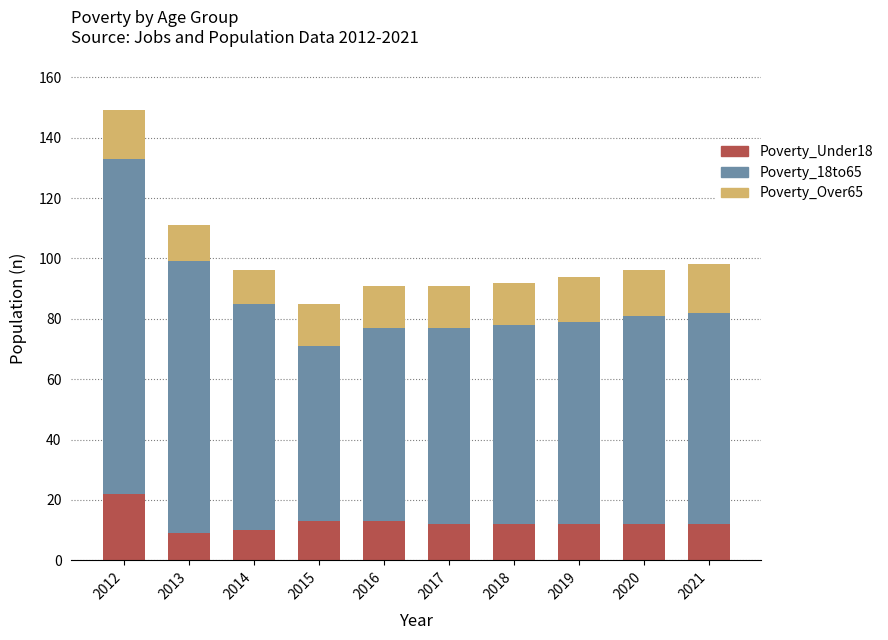

What is the sum of the Poverty_Under18 values at 2014 and 2015?

23